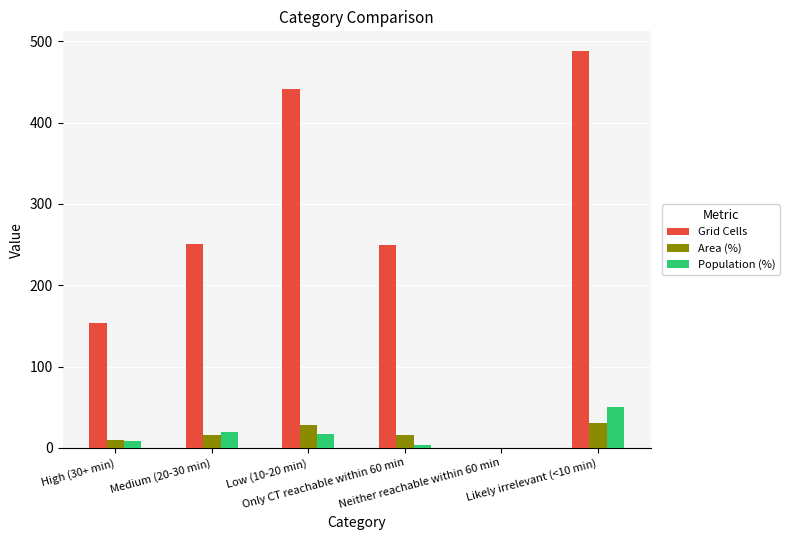

What are all the series names shown in the legend?

Grid Cells, Area (%), Population (%)